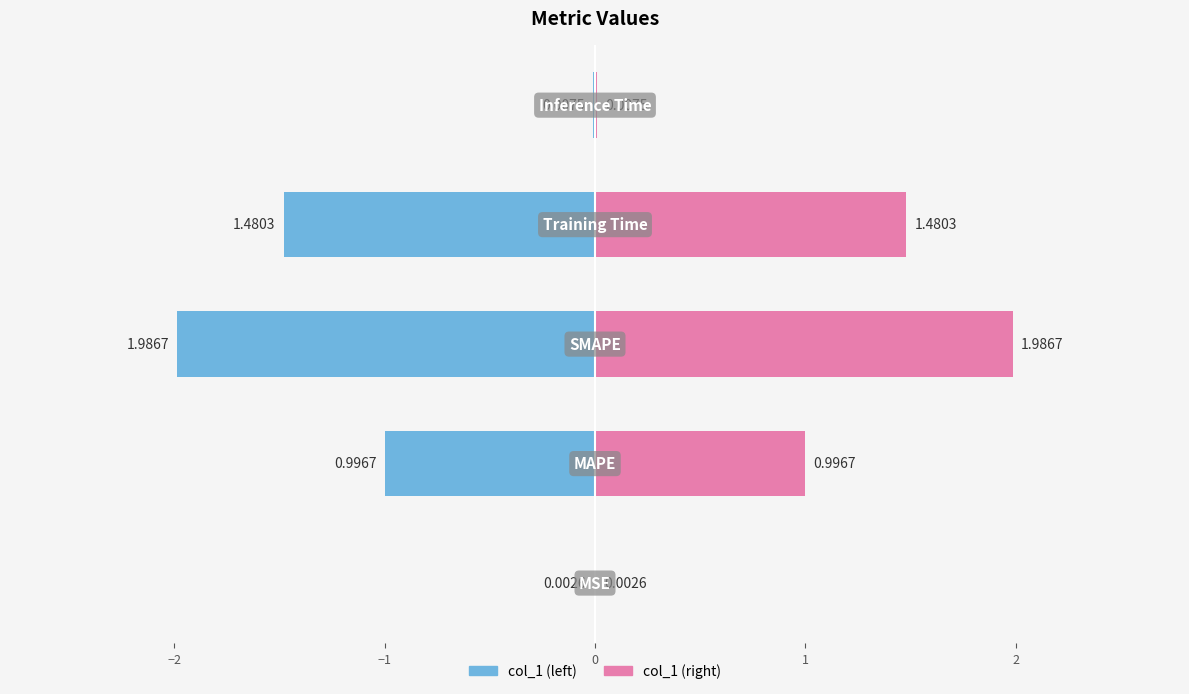

What position from the right is MSE?

5